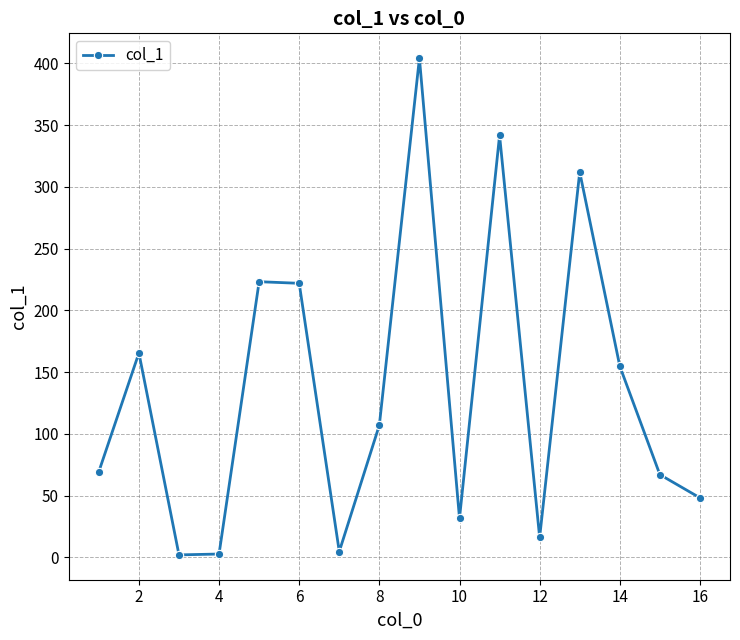

What is the greatest value displayed?

404.2